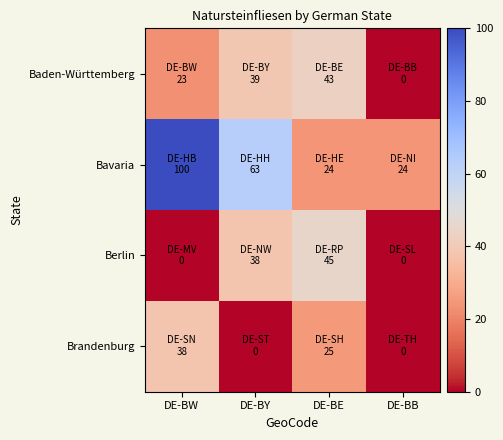

At which category does the chart reach its minimum across all series?

DE-BB